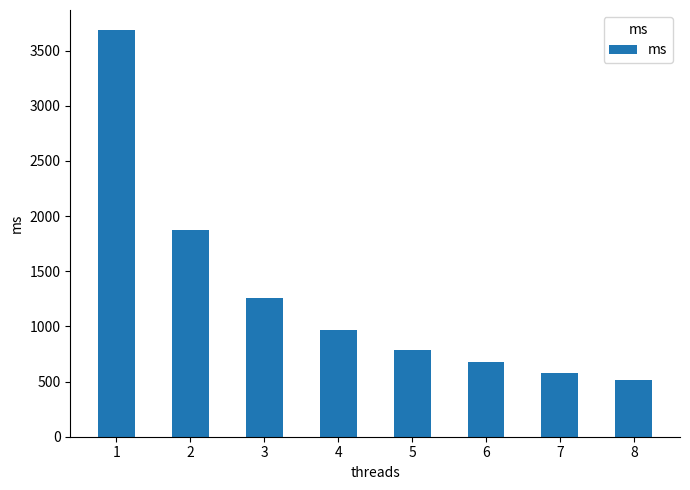

Is it true that the value at 1 is 3683.4?

True